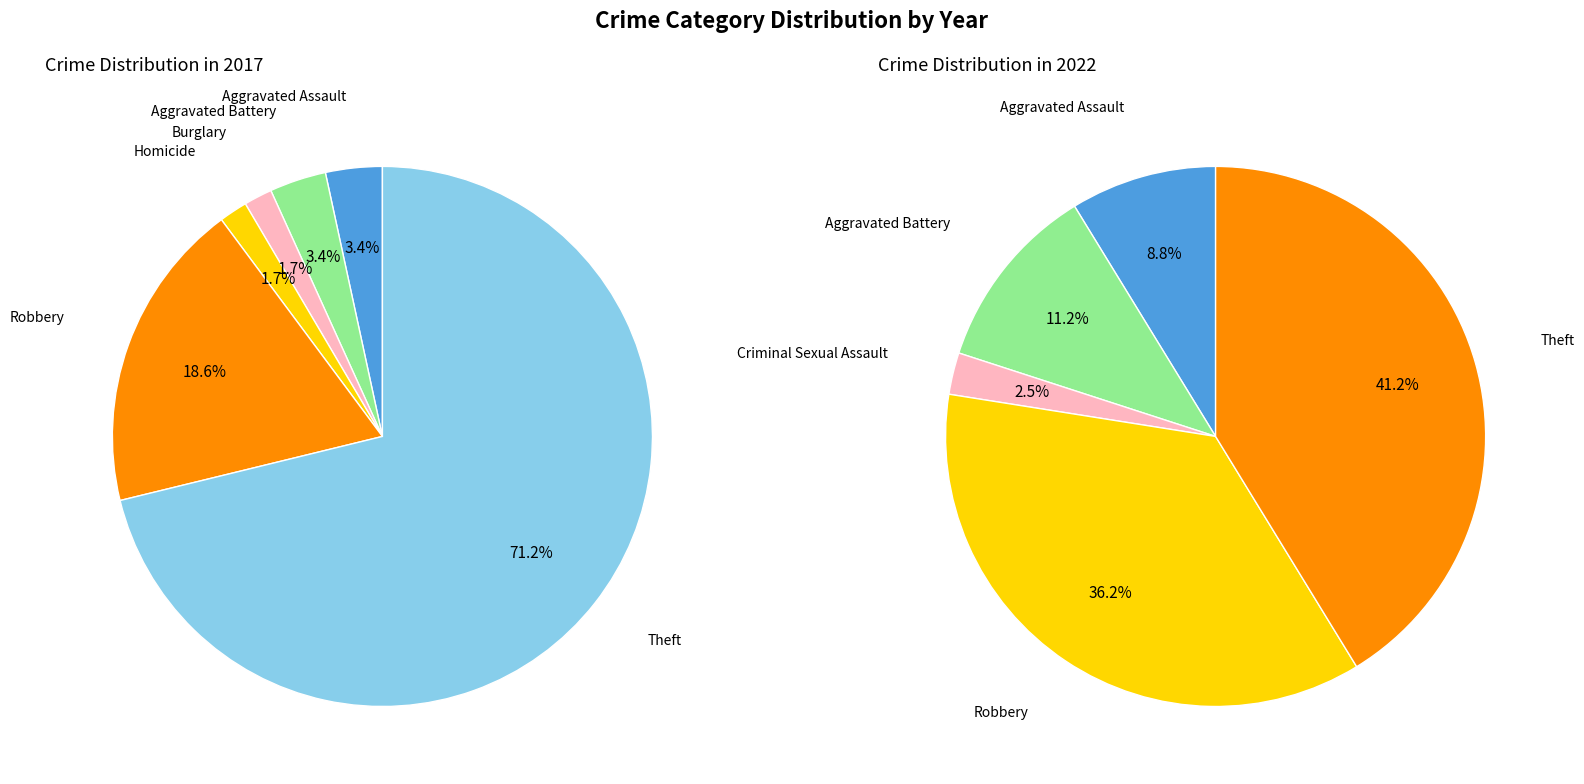

At Aggravated Battery, list the series in order from smallest to largest.

values_2017, values_2022